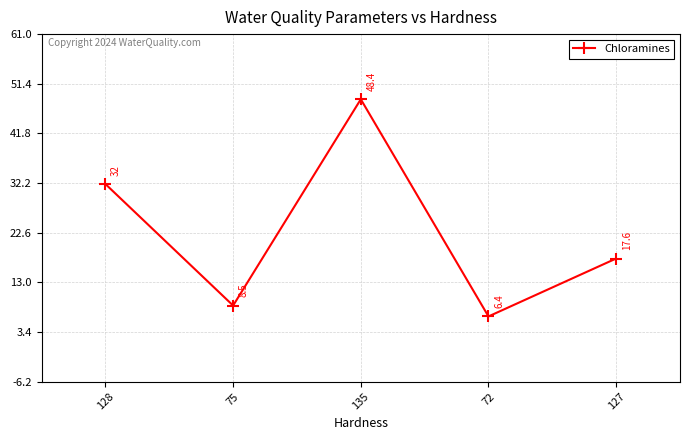

What is the difference between the maximum and minimum values?

42.0